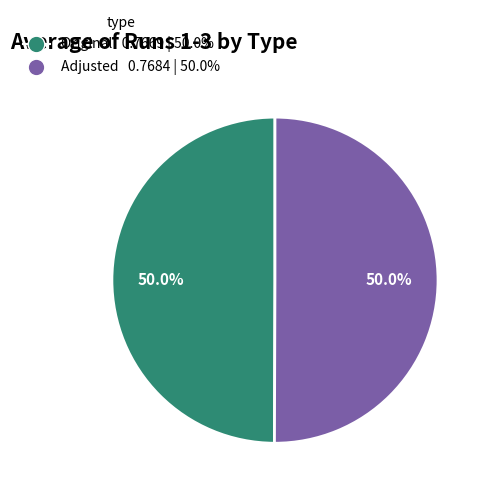

Combined, what portion of the pie is Adjusted and Original?

100.0%